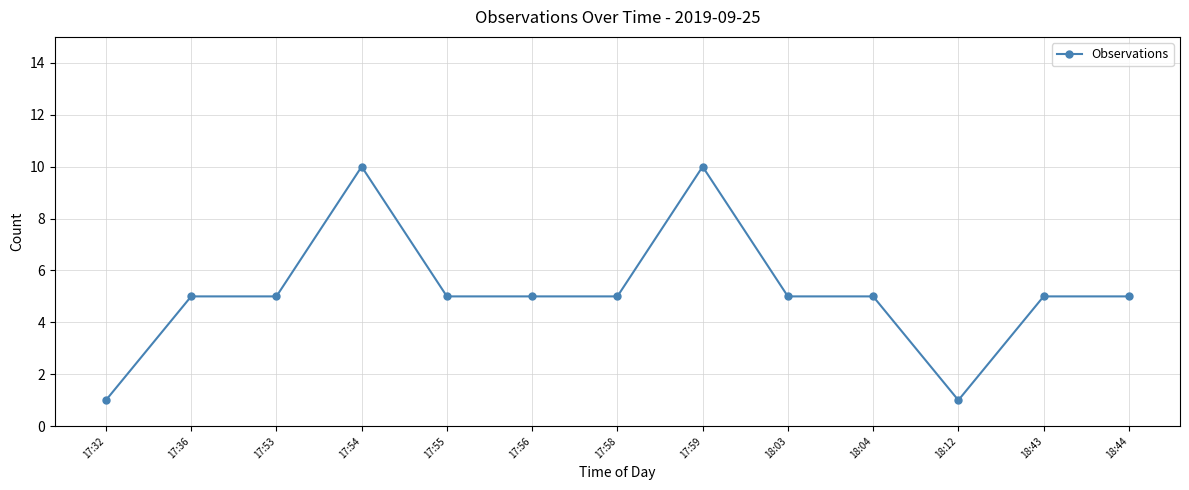

True or false: the data shows 7 at 17:58.

False